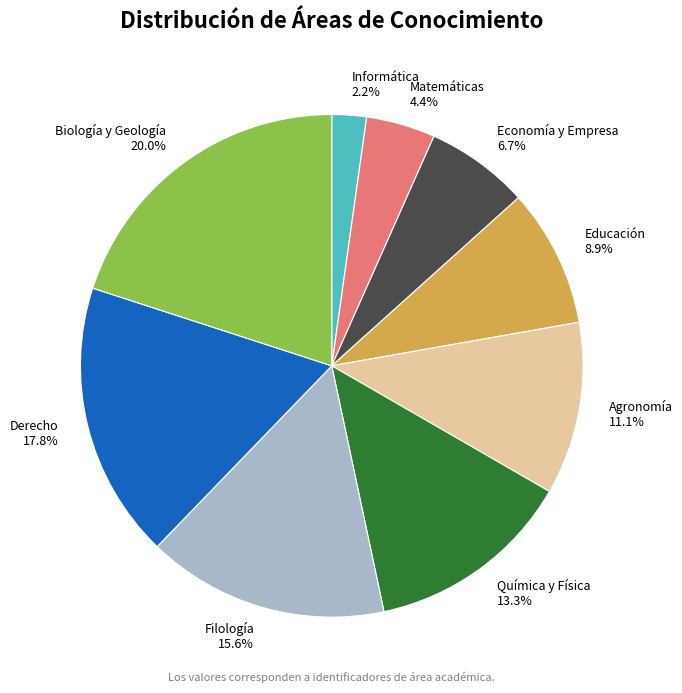

To the nearest percent, what percentage of the pie is Educación?

9%